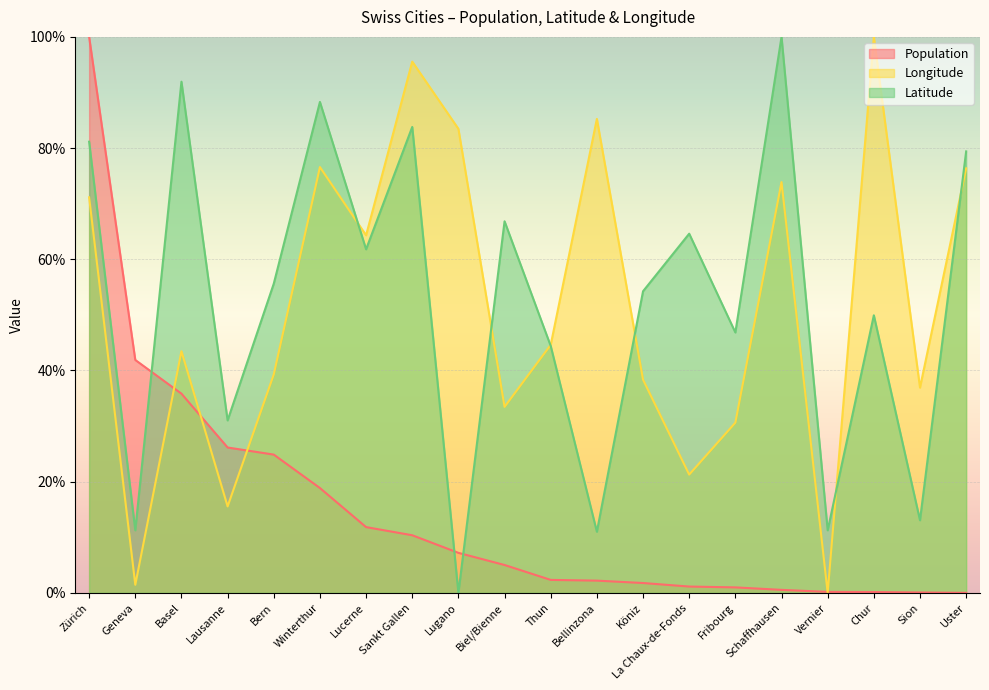

Does the chart display data point markers on the line(s)?

No